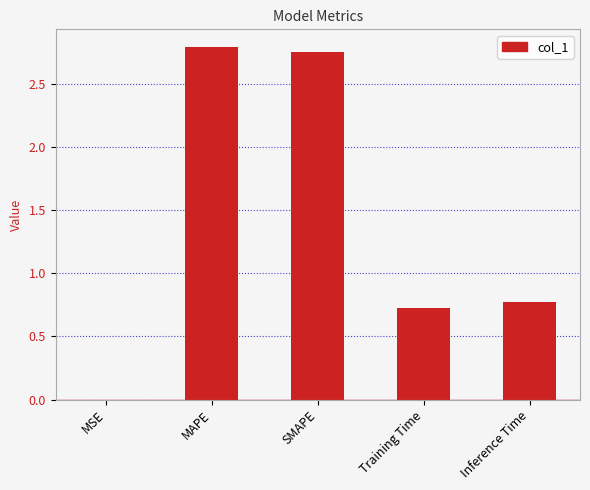

What is the change in value from SMAPE to Inference Time?

-2.0